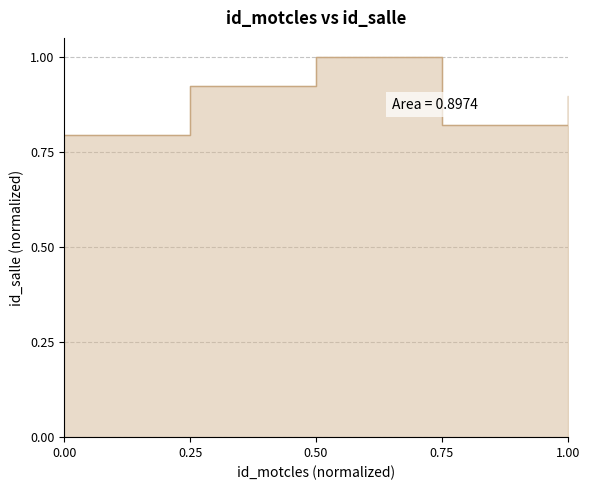

Reading left to right, extract all data points from this chart.

0.8	0.9	1.0	0.8	0.9